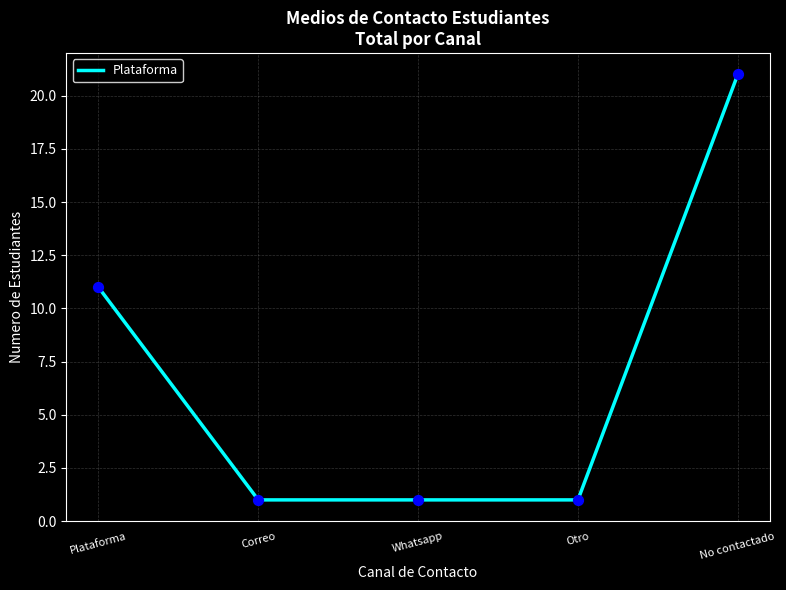

What is the change in value from Plataforma to Correo?

-10